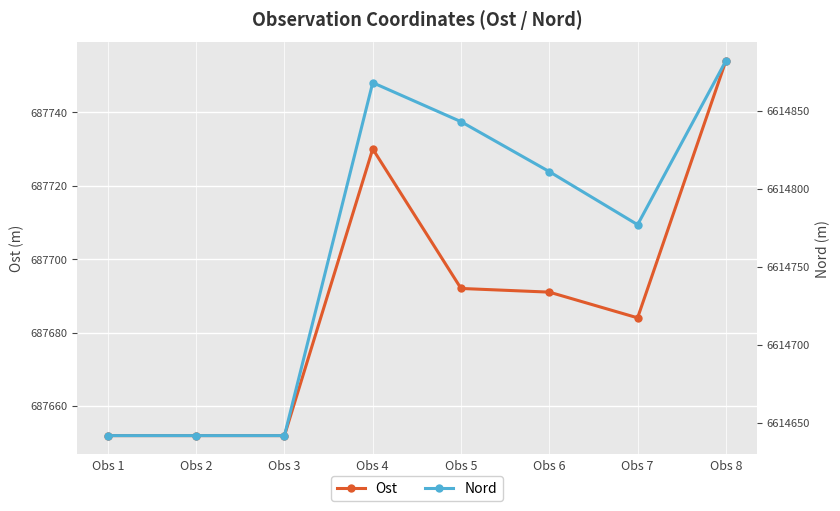

Reading left to right, list all the values displayed in this chart.

Ost: Obs 1=687651.9	Obs 2=687651.9	Obs 3=687651.9	Obs 4=687730.0	Obs 5=687692.0	Obs 6=687691.0	Obs 7=687684.0	Obs 8=687754.0
Nord: Obs 1=6614641.9	Obs 2=6614641.9	Obs 3=6614641.9	Obs 4=6614868.0	Obs 5=6614843.0	Obs 6=6614811.0	Obs 7=6614777.0	Obs 8=6614882.0